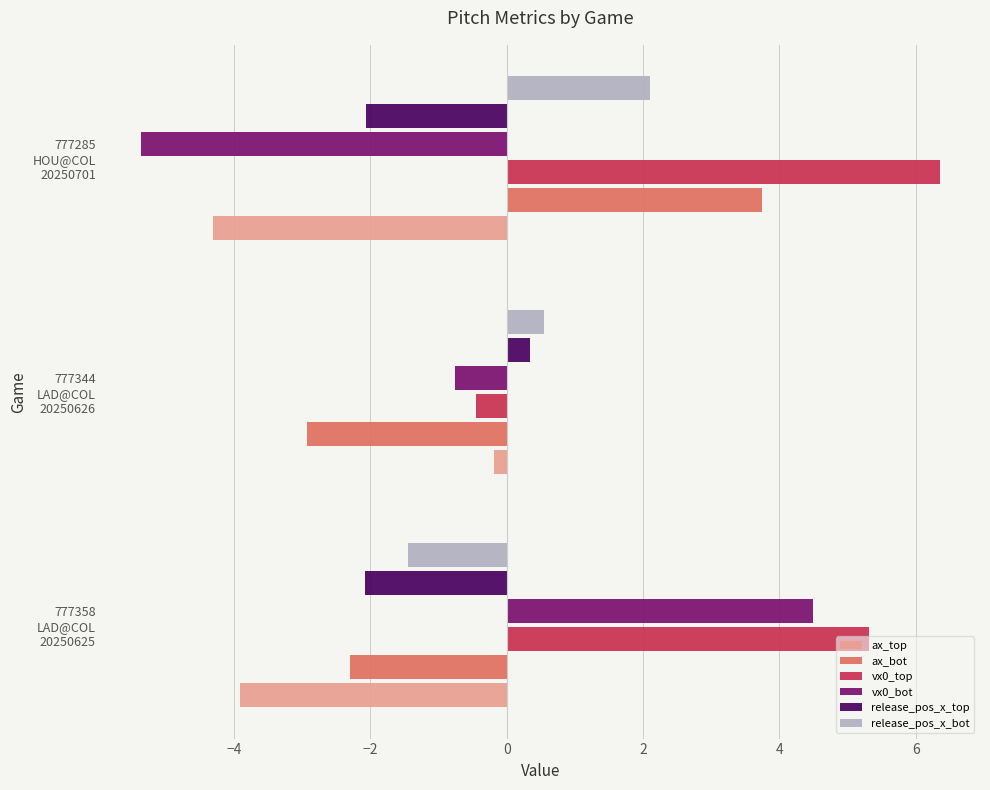

At how many categories does at least one series exceed -1?

3